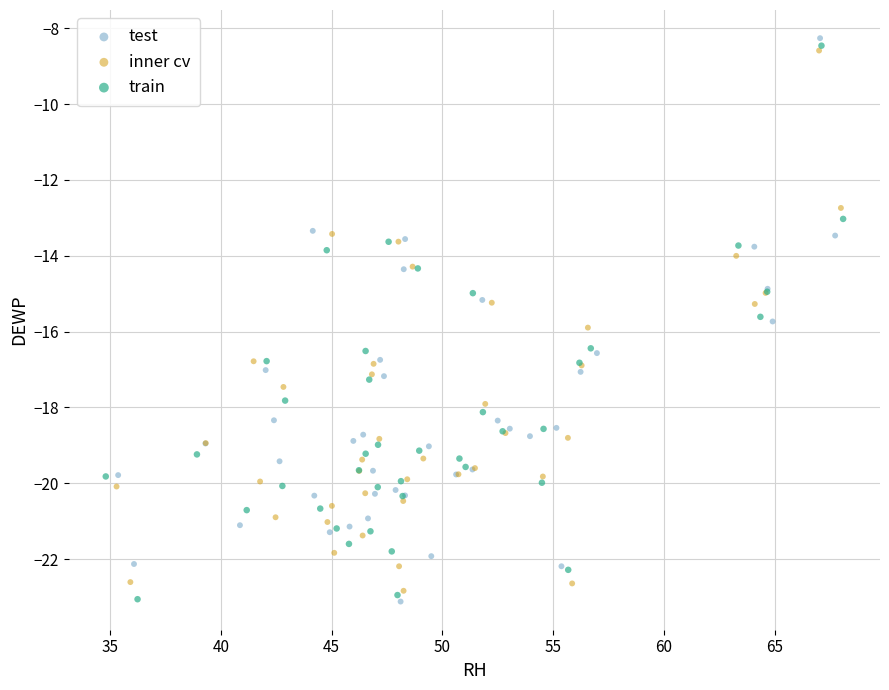

What are all the series names shown in the legend?

test, inner cv, train